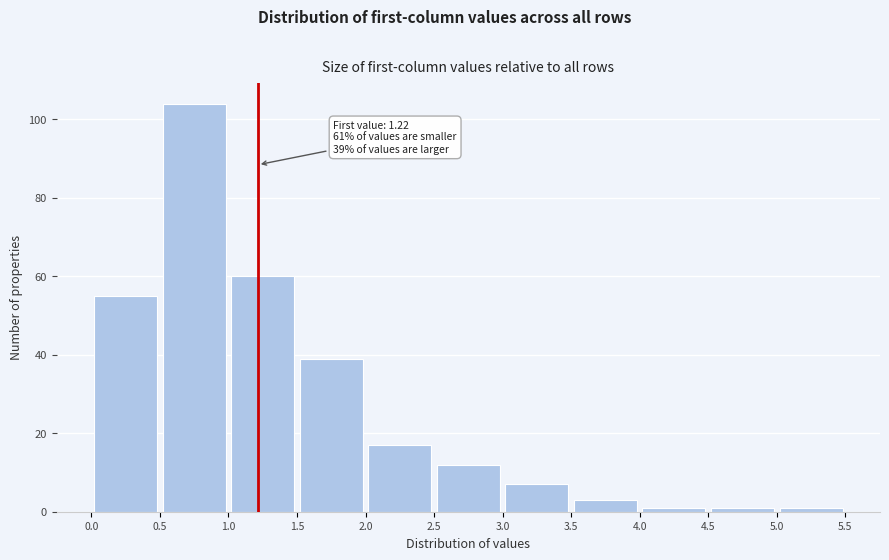

Over which range of the x-axis is the bar tallest?

0.5 to 1.0